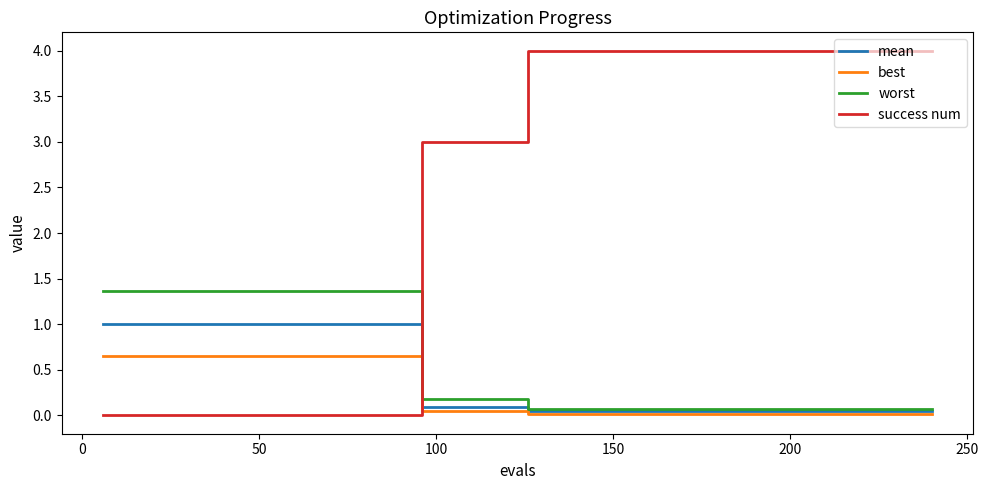

Which series has the largest total across all categories?

success num